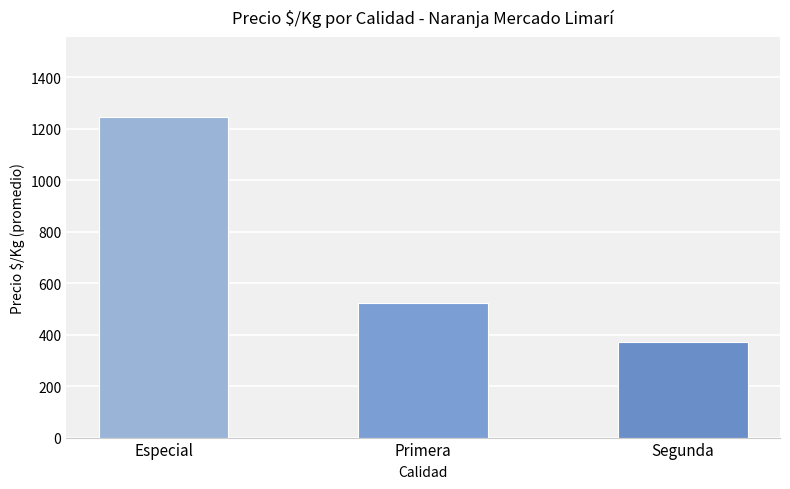

Reading left to right, transcribe all the data shown in this chart.

1244.0	522.5	371.9